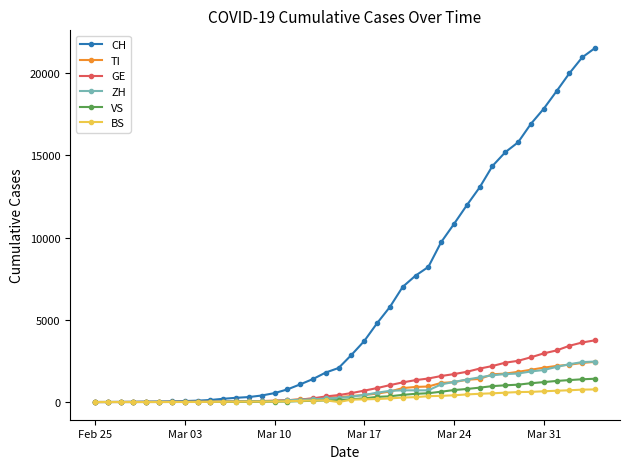

Which series has the largest total across all categories?

CH